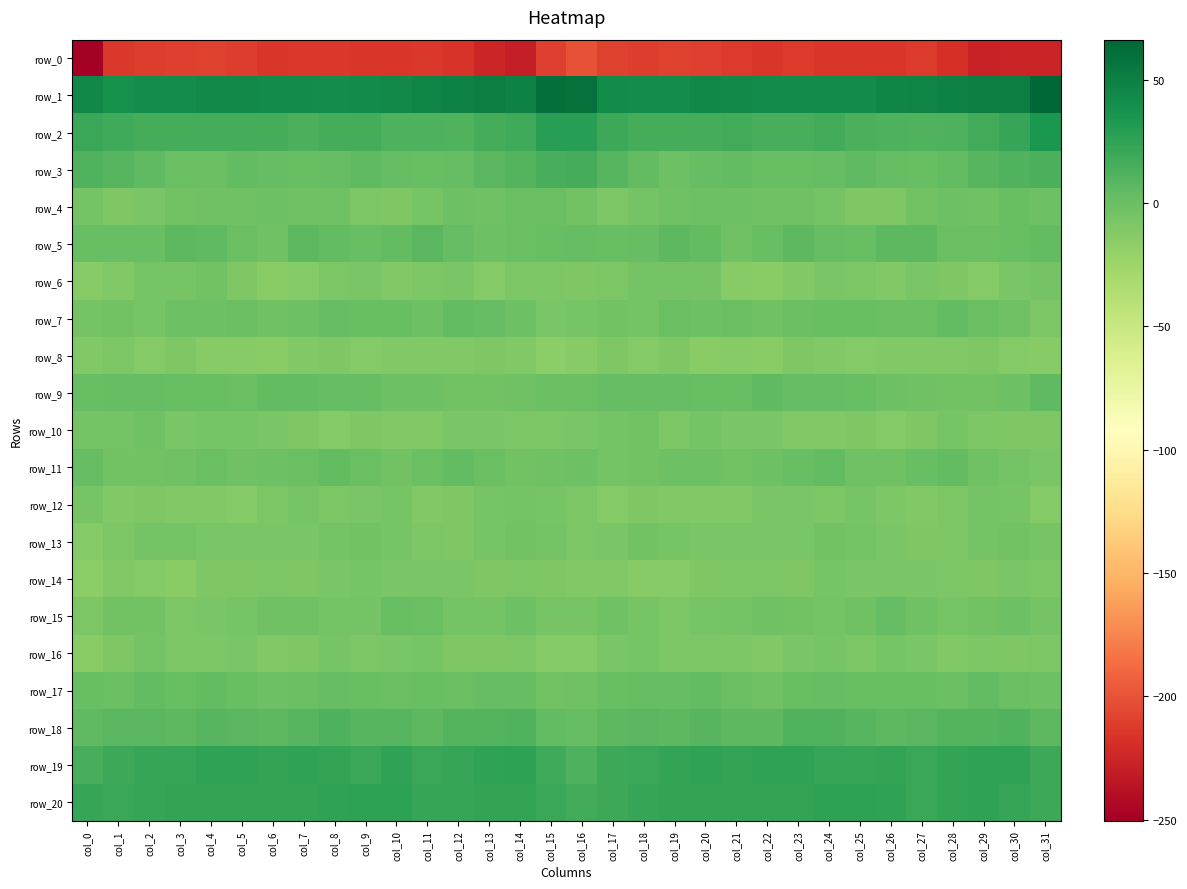

The value of row_4 at col_30 is 1.3. True or false?

True